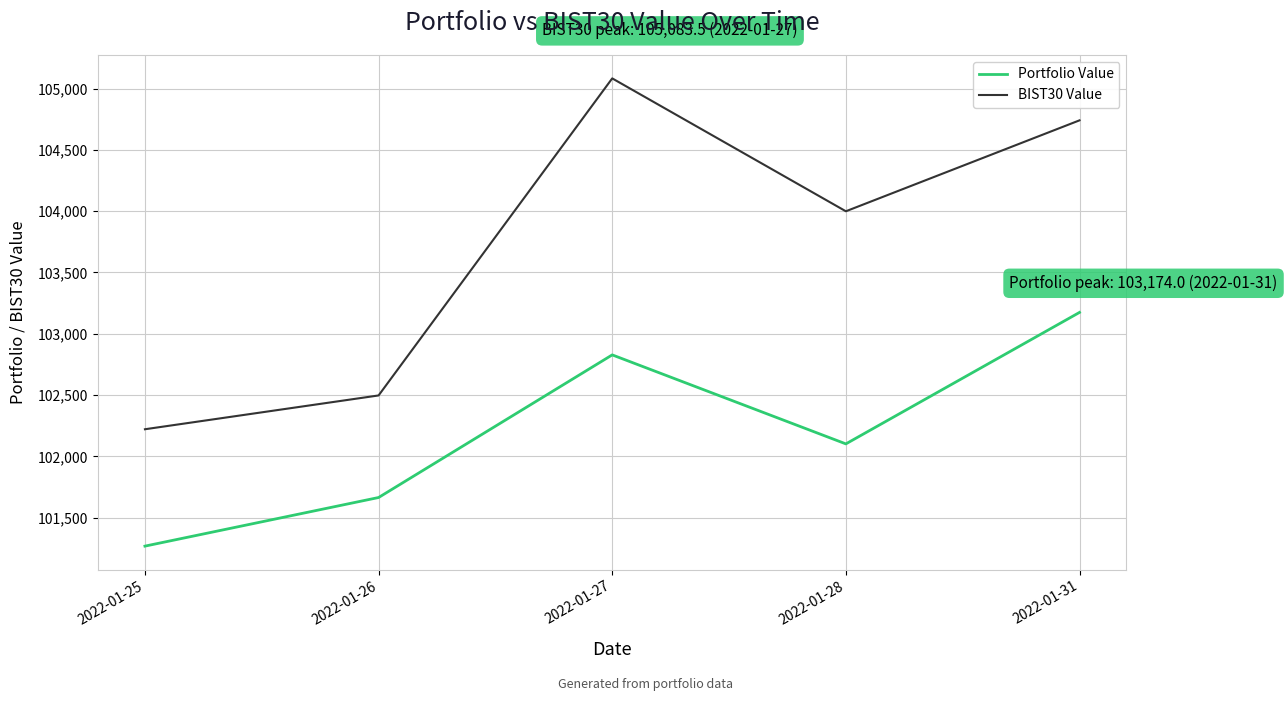

What is the highest value of the Portfolio Value series?

103174.0